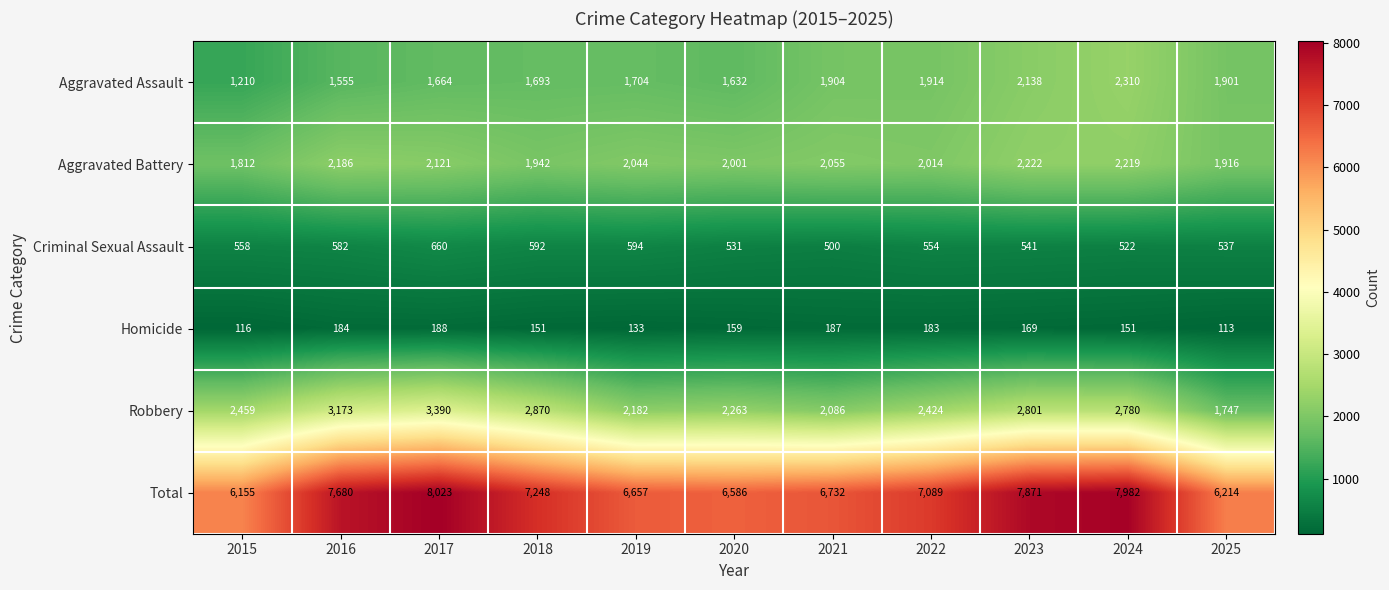

What is the sum of all Aggravated Assault values?

19625